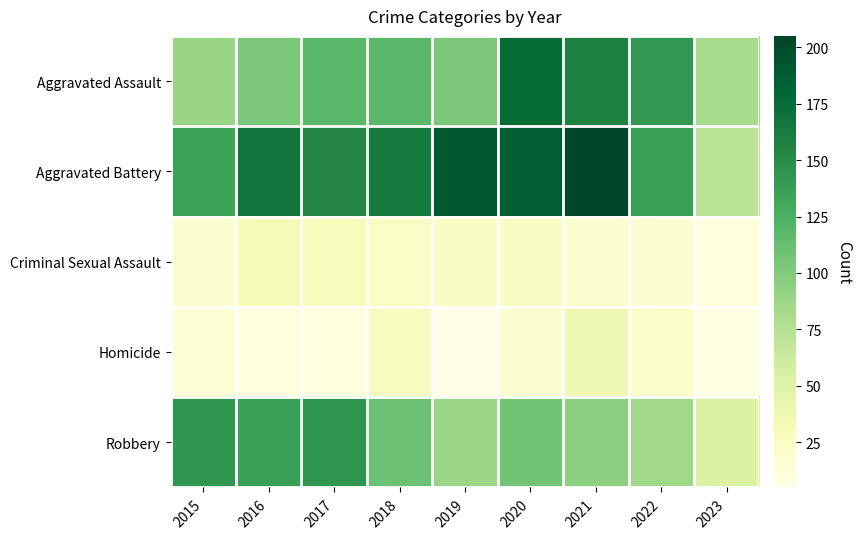

Reading left to right, what are all the values shown in this chart?

Aggravated Assault: 2015=89	2016=103	2017=118	2018=118	2019=103	2020=176	2021=157	2022=142	2023=83
Aggravated Battery: 2015=134	2016=168	2017=154	2018=163	2019=190	2020=188	2021=205	2022=137	2023=72
Criminal Sexual Assault: 2015=18	2016=32	2017=28	2018=23	2019=24	2020=25	2021=19	2022=17	2023=11
Homicide: 2015=15	2016=10	2017=11	2018=26	2019=5	2020=19	2021=37	2022=22	2023=7
Robbery: 2015=143	2016=137	2017=144	2018=110	2019=88	2020=107	2021=95	2022=86	2023=53